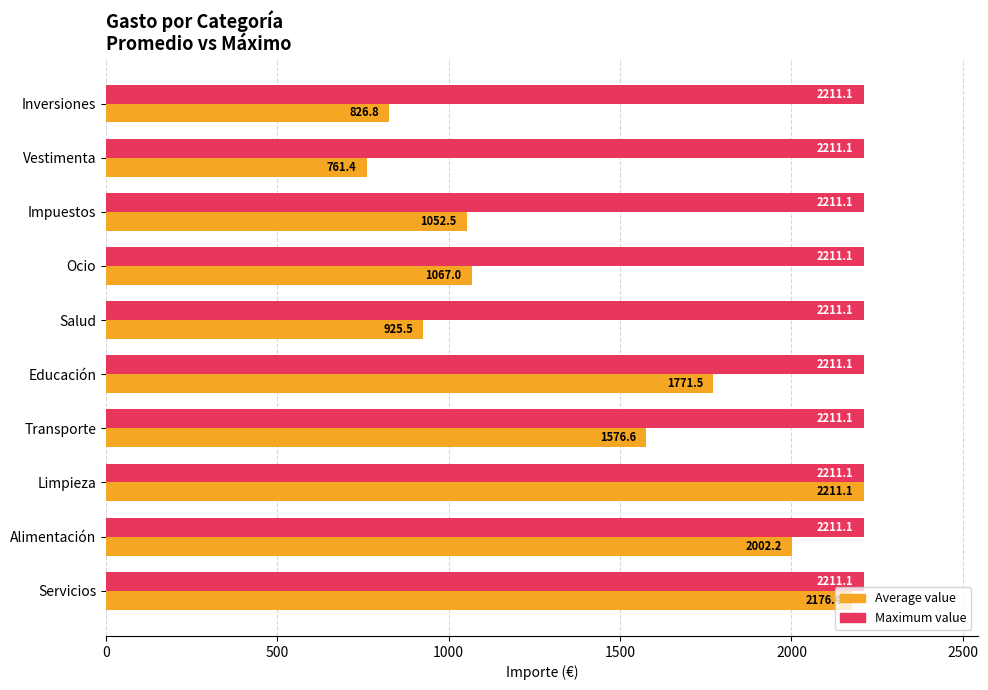

What is the smallest value displayed?

761.4